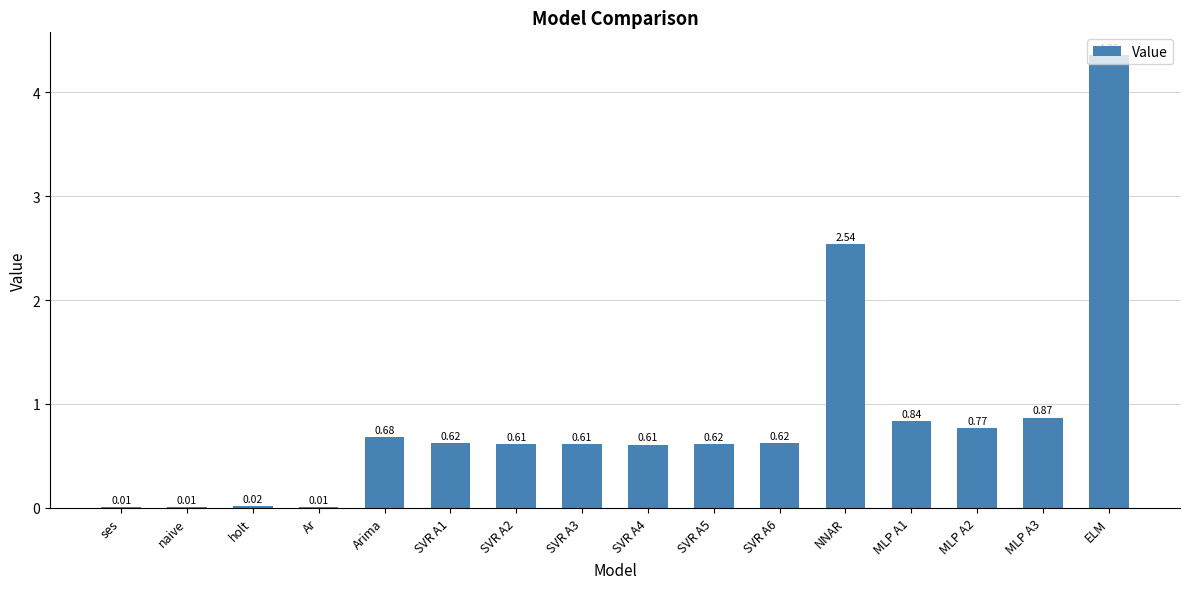

At which category does the chart reach its peak across all series?

ELM